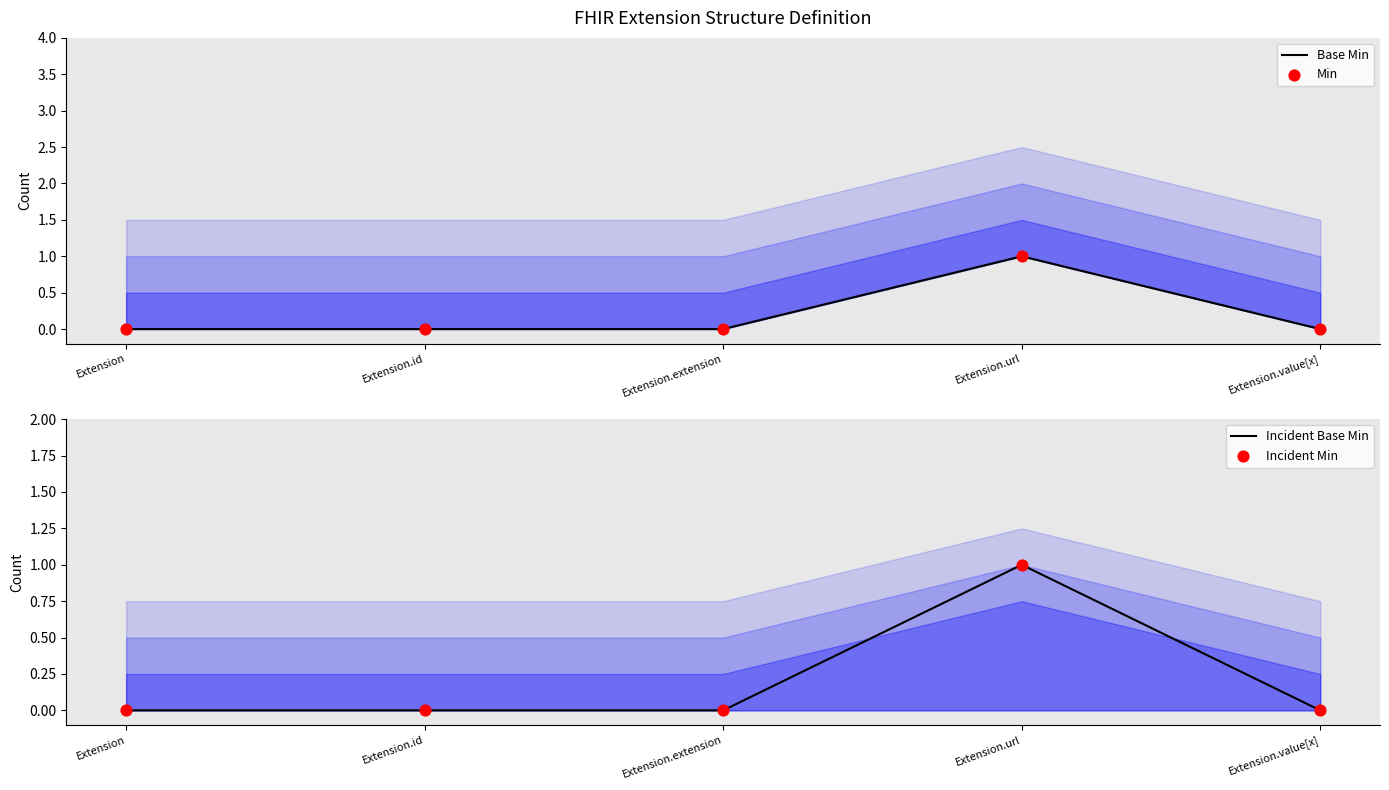

Which series reaches the minimum Y coordinate?

Base Min